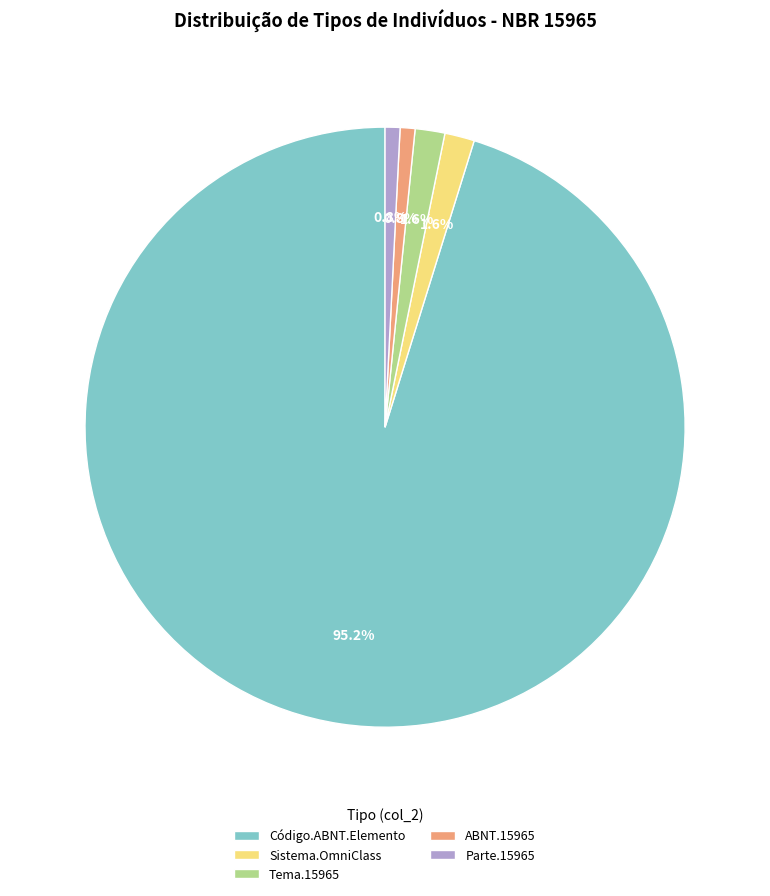

Approximately how many times larger is the value at Parte.15965 compared to Tema.15965?

0.5